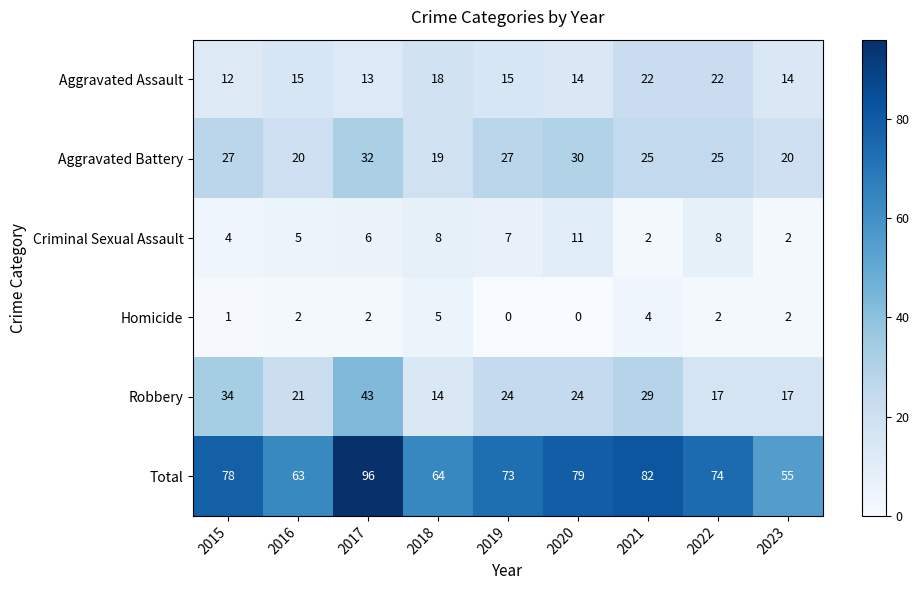

How many data points does each series have?

9